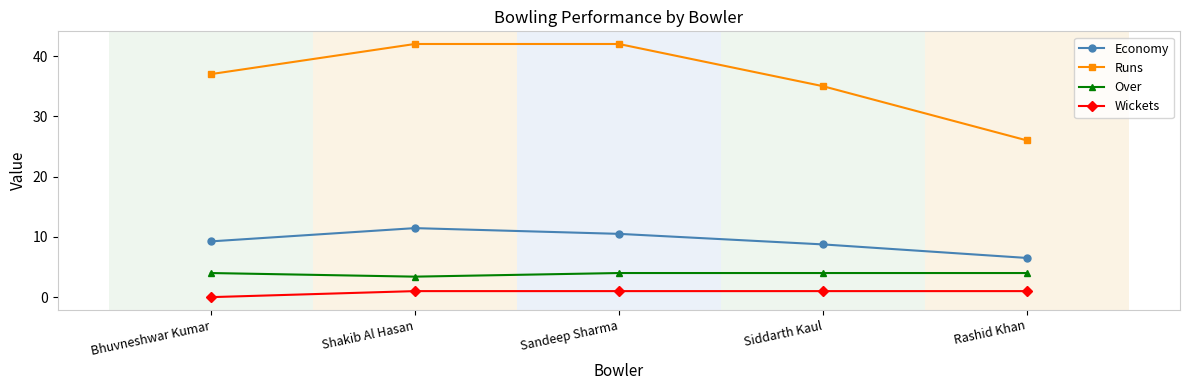

What is the difference between the highest and lowest values at Siddarth Kaul?

34.0